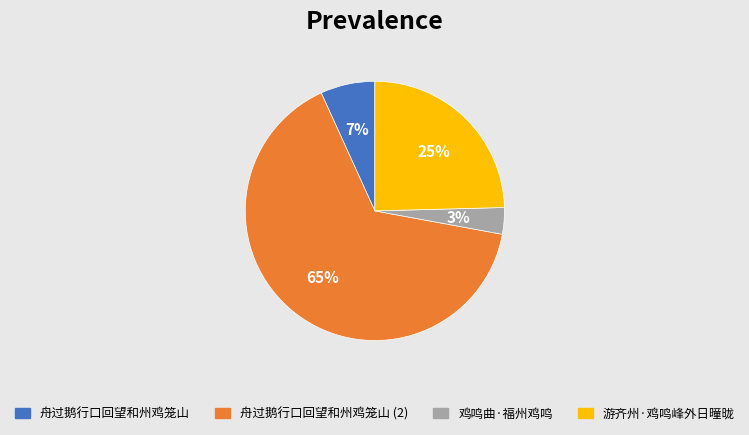

Count the number of slices in the pie.

4